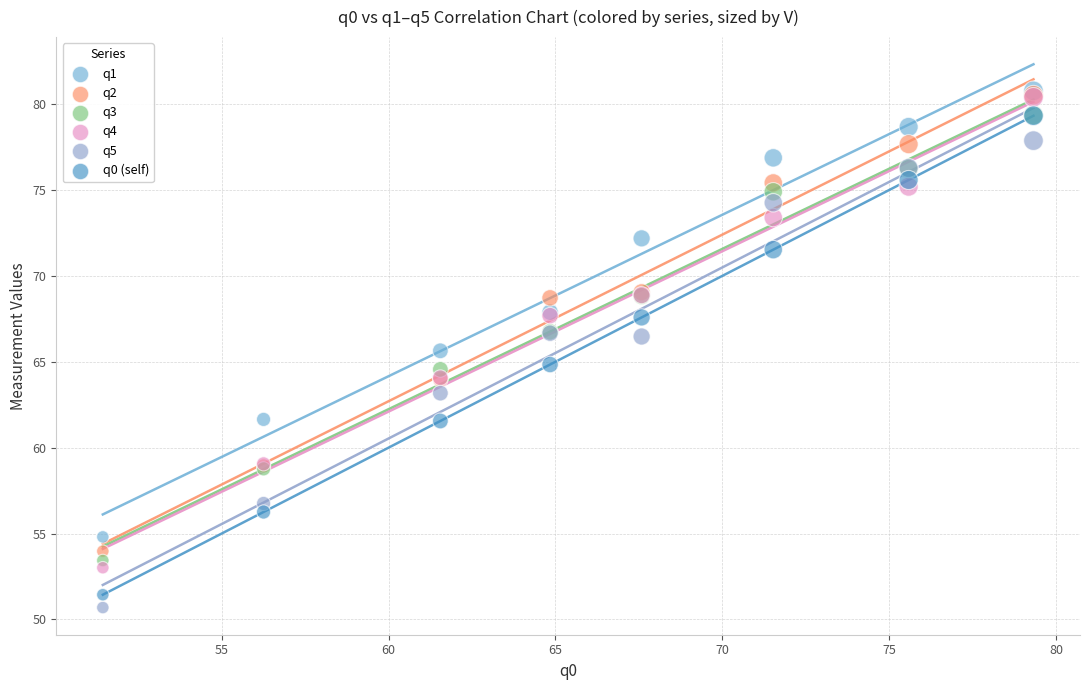

Which series reaches the minimum Y coordinate?

q5